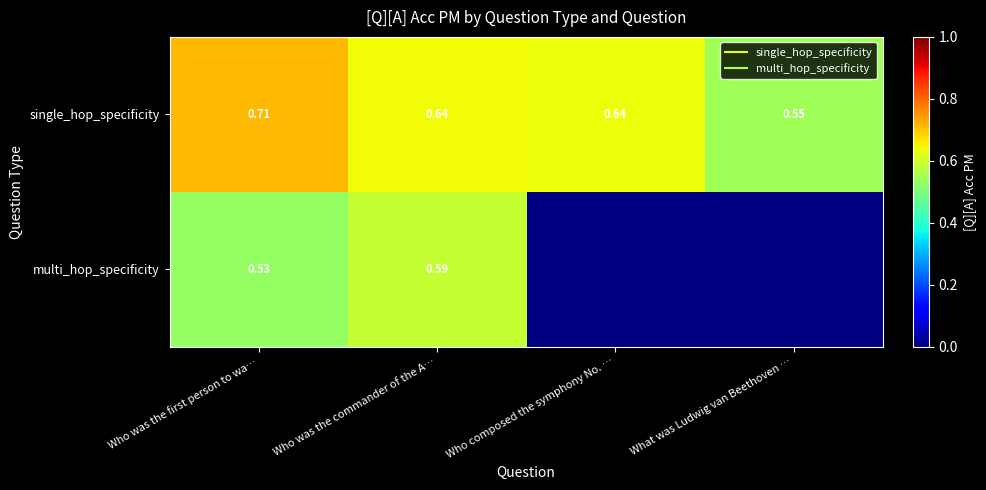

What value does the multi_hop_specificity series have at Who was the first person to wa…?

0.5